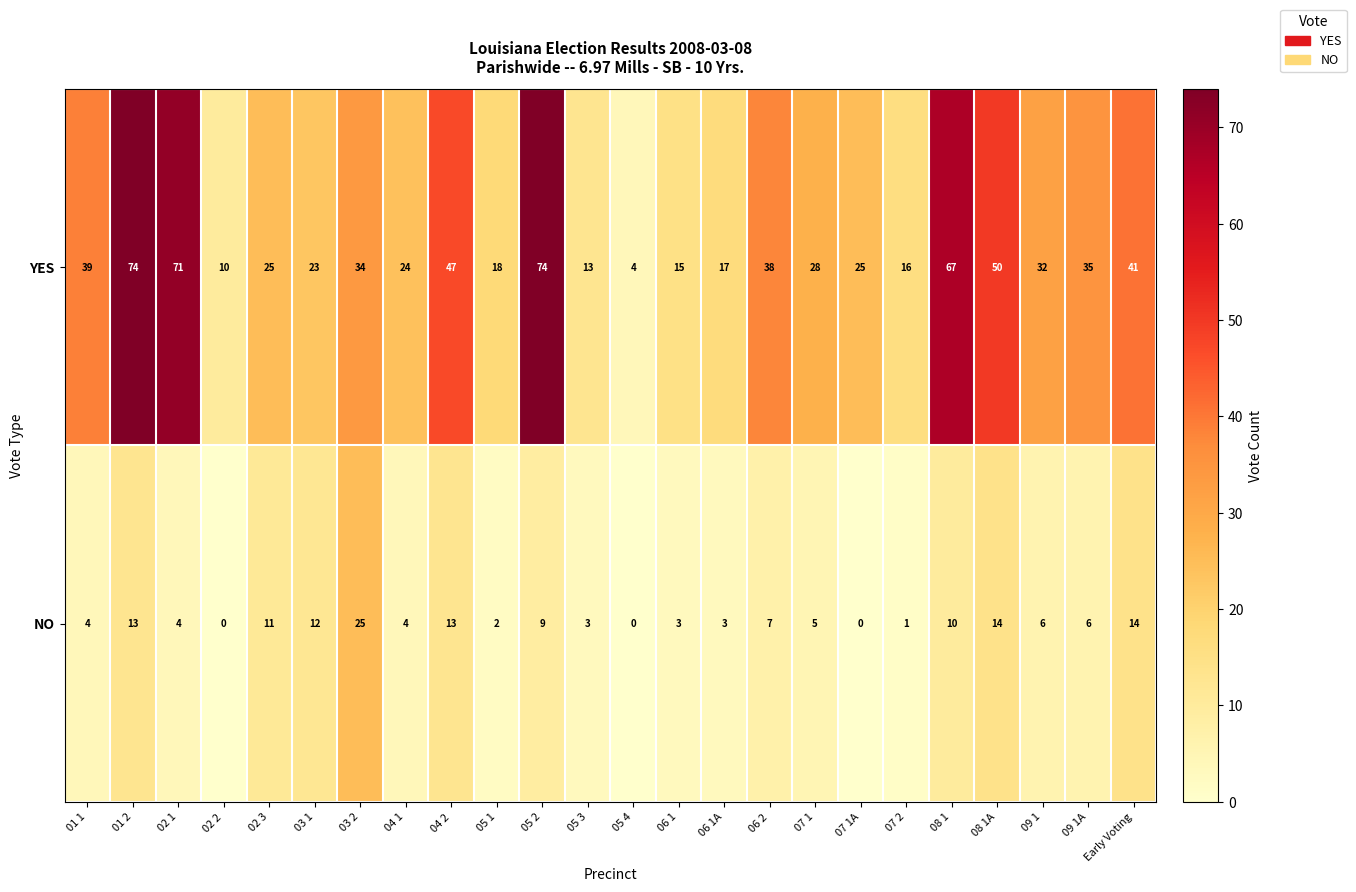

Rank the series by their maximum value, from lowest to highest.

NO, YES